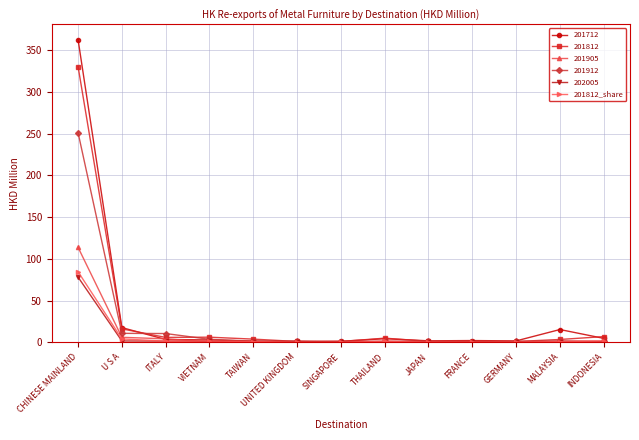

True or false: 201905 has more than 1 points higher than both neighbors.

True